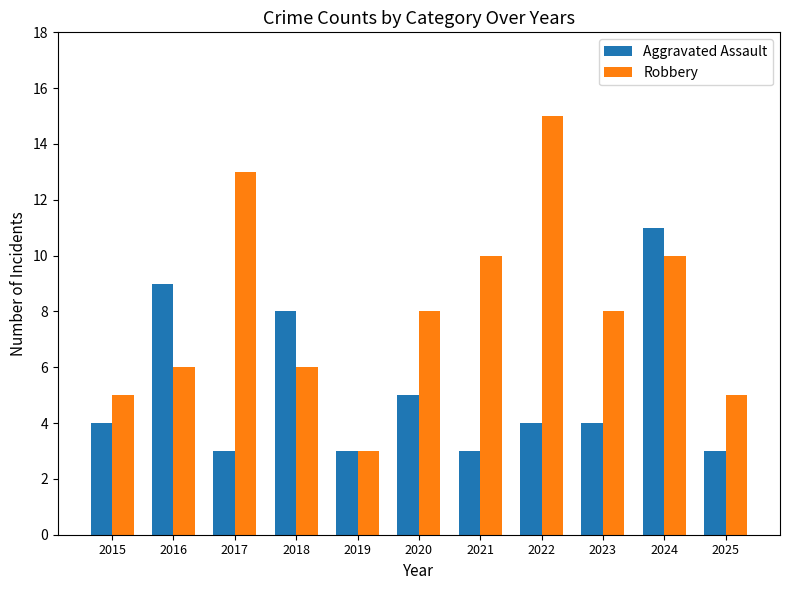

True or false: Aggravated Assault has a value of 7 at 2023.

False